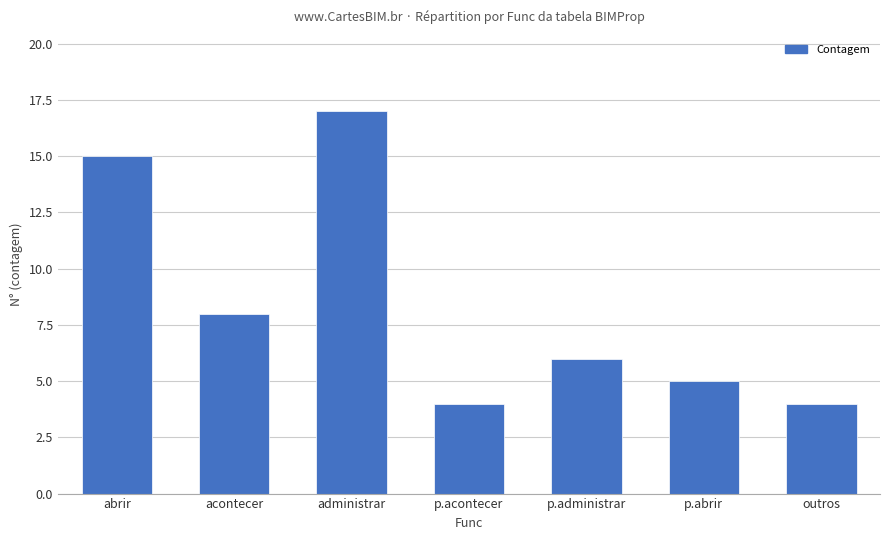

Reading right to left, transcribe all the data shown in this chart.

4	5	6	4	17	8	15